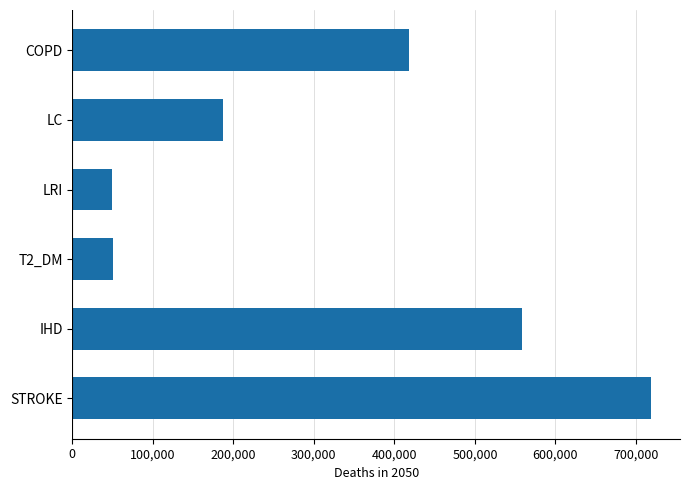

Between STROKE and LC, which is larger?

STROKE